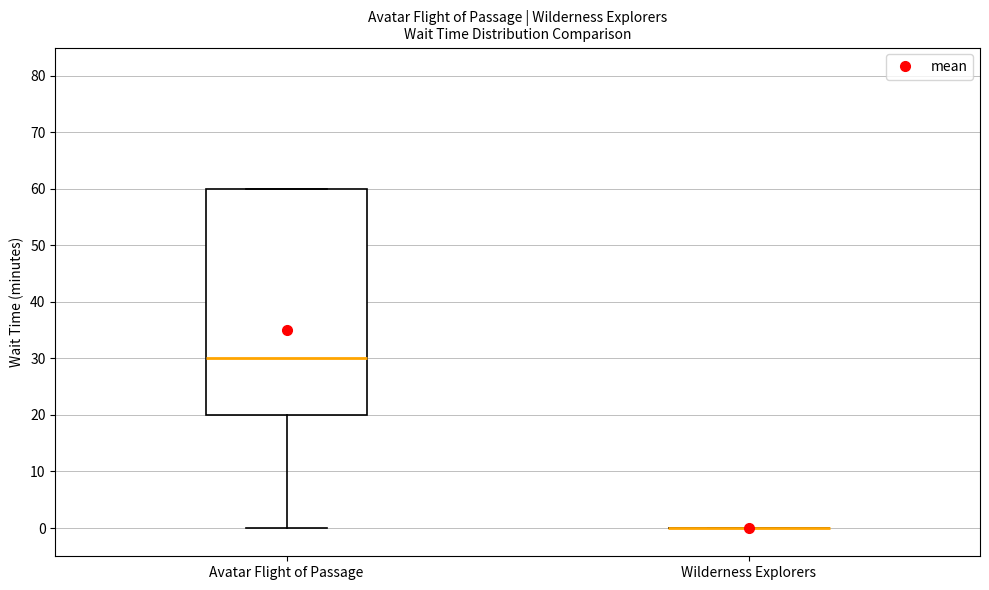

Which box is the tallest, from its lower edge to its upper edge?

Avatar Flight of Passage